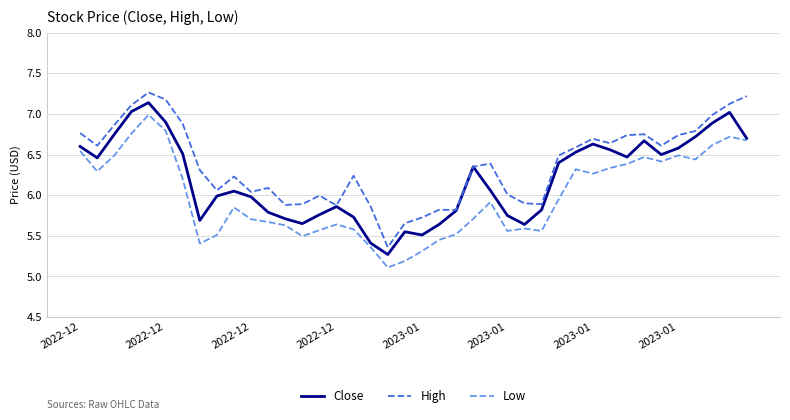

Which series has the largest total across all categories?

High